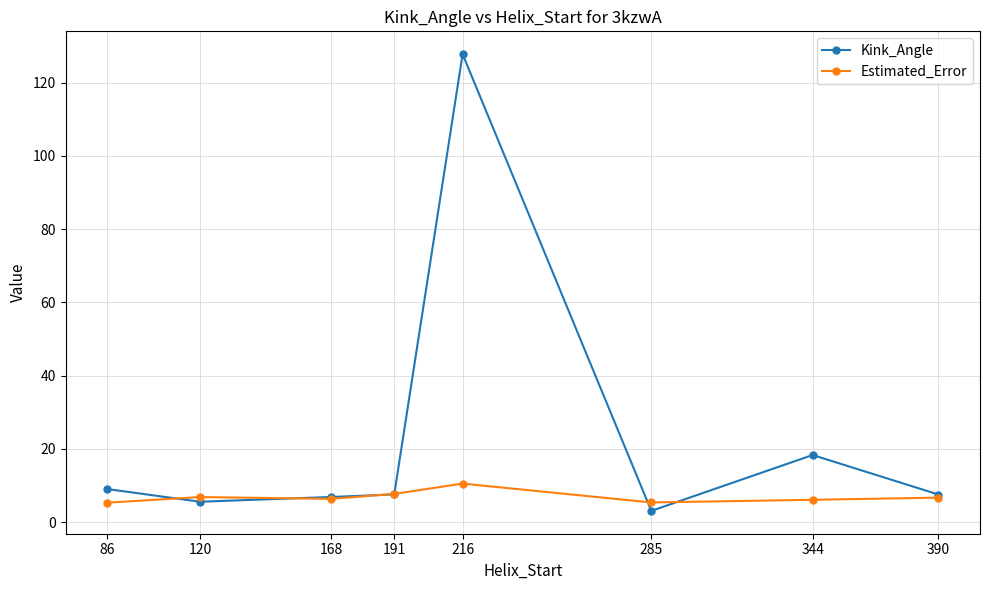

Is it true that Kink_Angle equals 6.9 at 168?

True